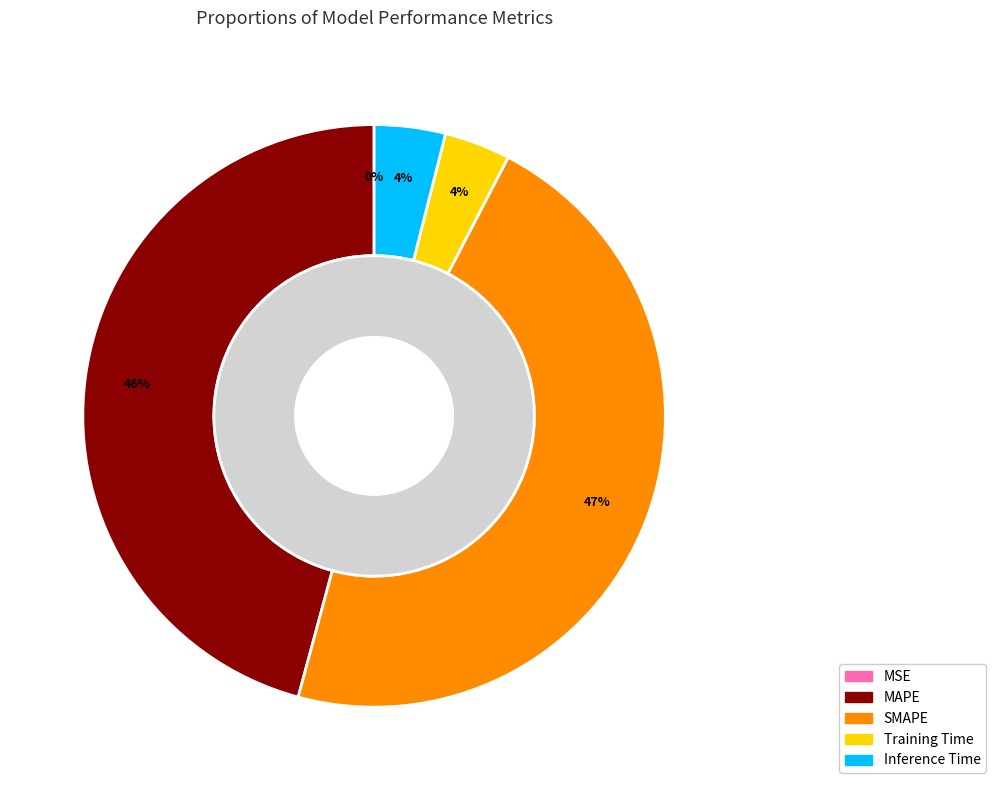

Between MSE and Inference Time, which is larger?

Inference Time